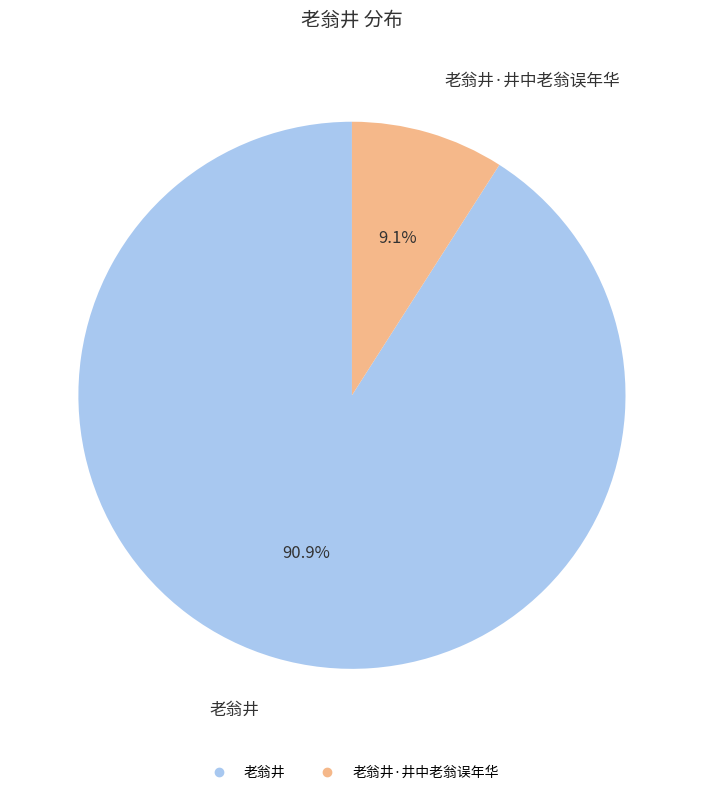

Does any single category account for the majority?

Yes